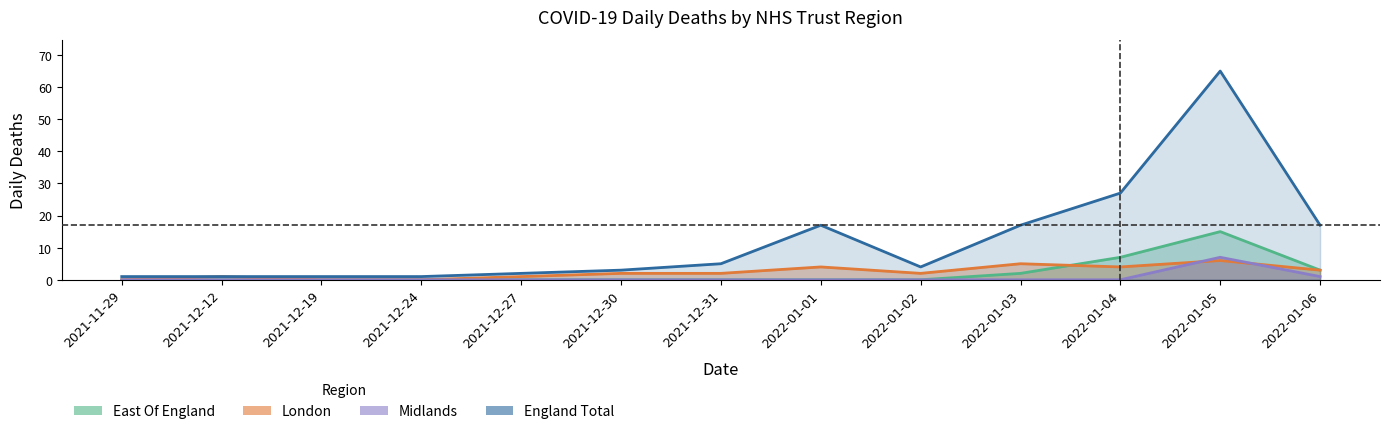

Which category has the lowest value in the East Of England series?

2021-11-29